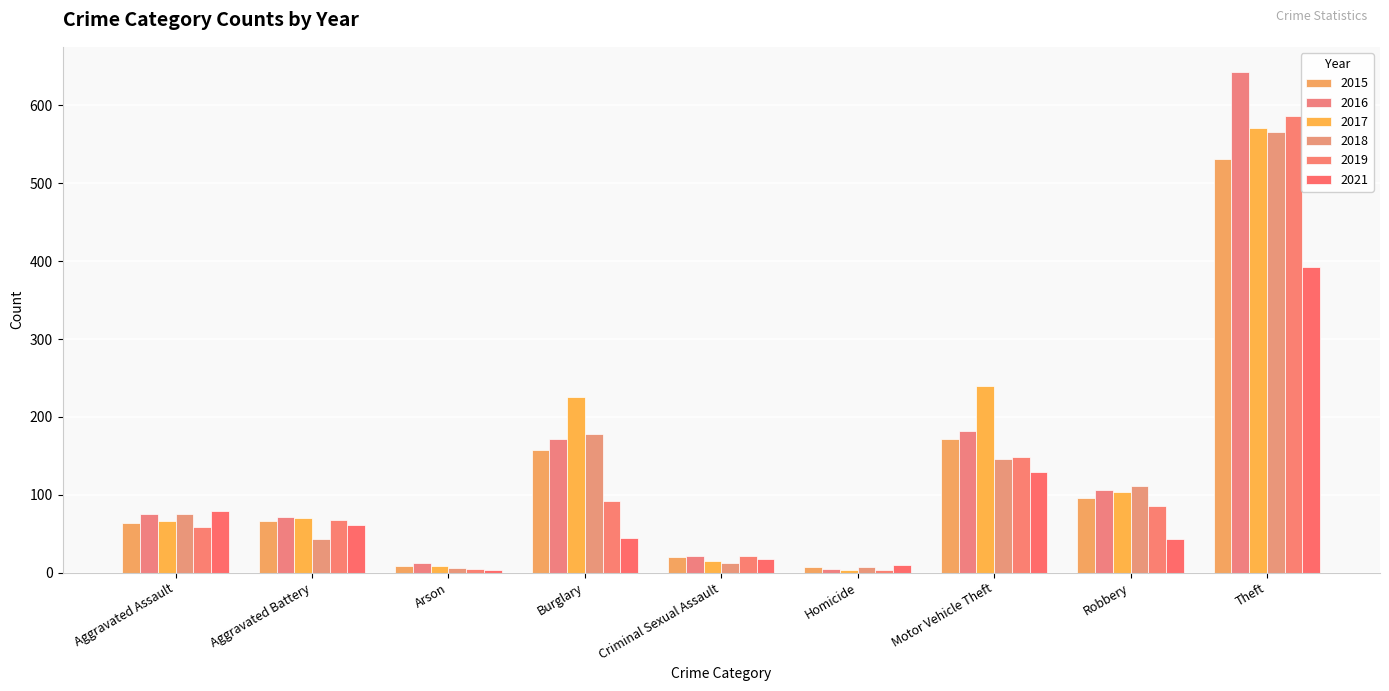

Which series changed the most between Aggravated Battery and Robbery?

2018